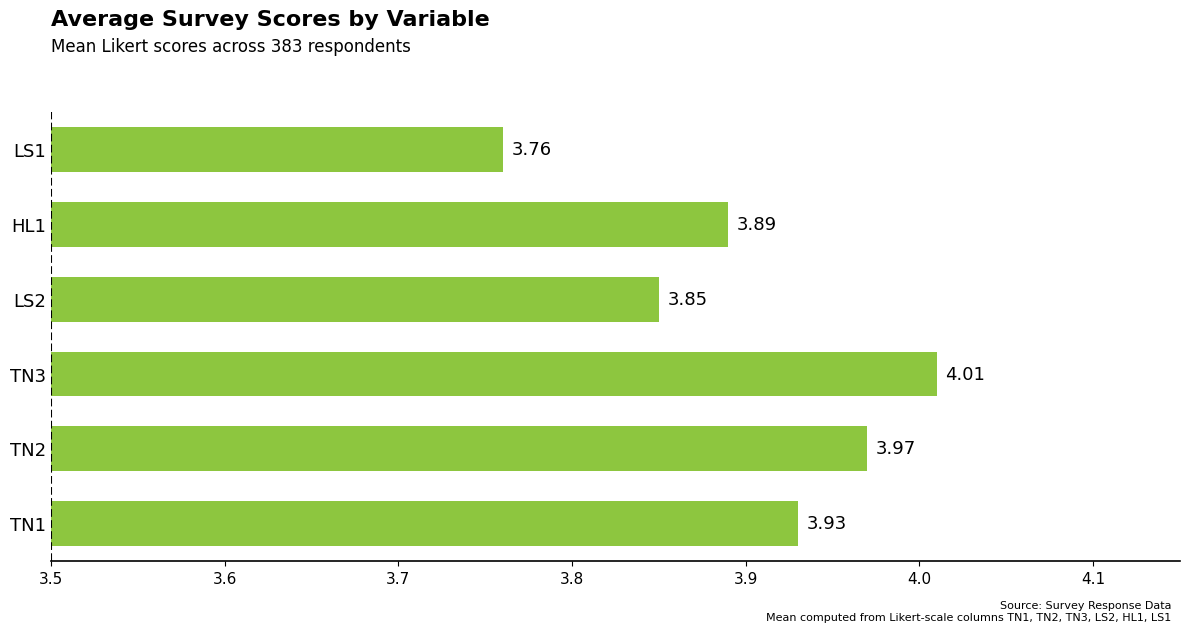

Approximately how many times larger is the value at TN2 compared to LS1?

1.1